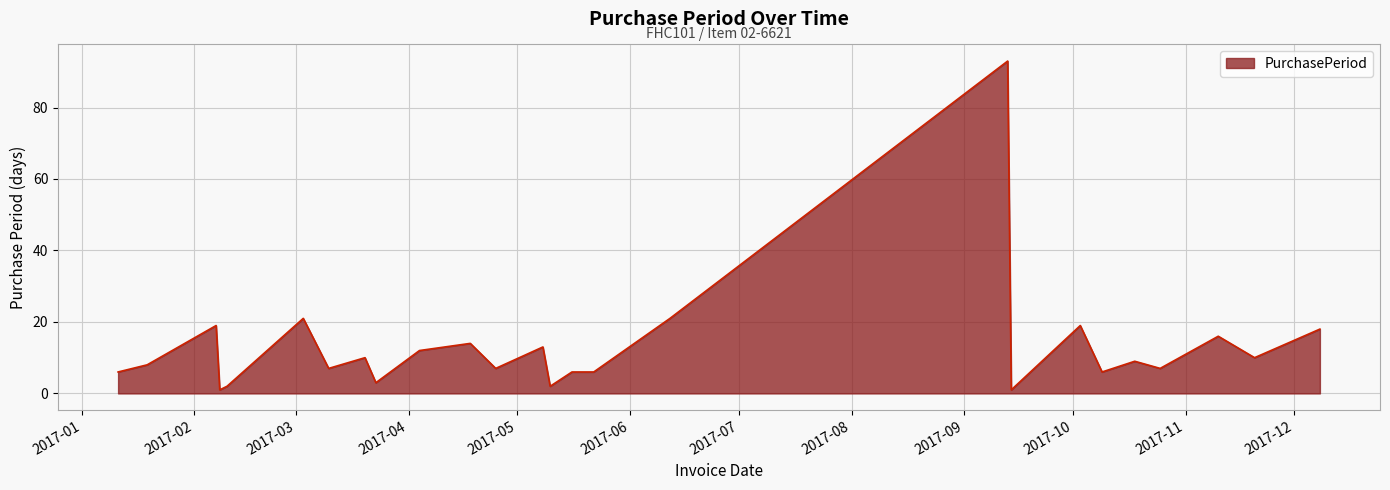

What is the greatest value displayed?

93